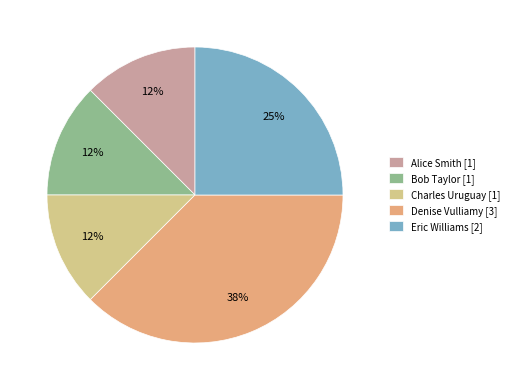

Combined, do Charles Uruguay [1] and Bob Taylor [1] account for over 50%?

No